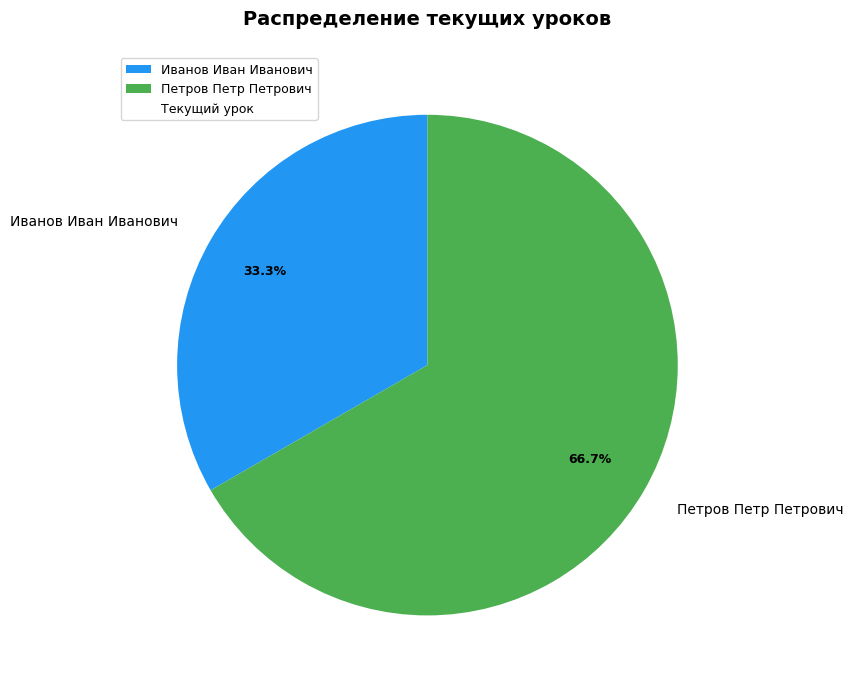

Rank the categories by value from lowest to highest.

Иванов Иван Иванович, Петров Петр Петрович